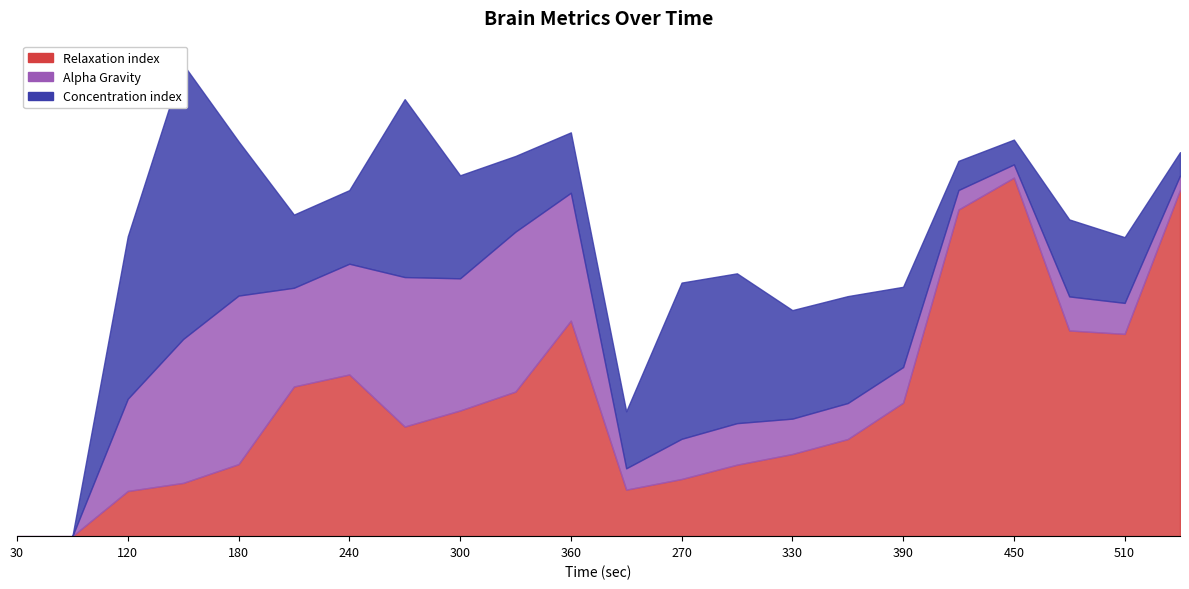

At which category does the chart reach its minimum across all series?

30